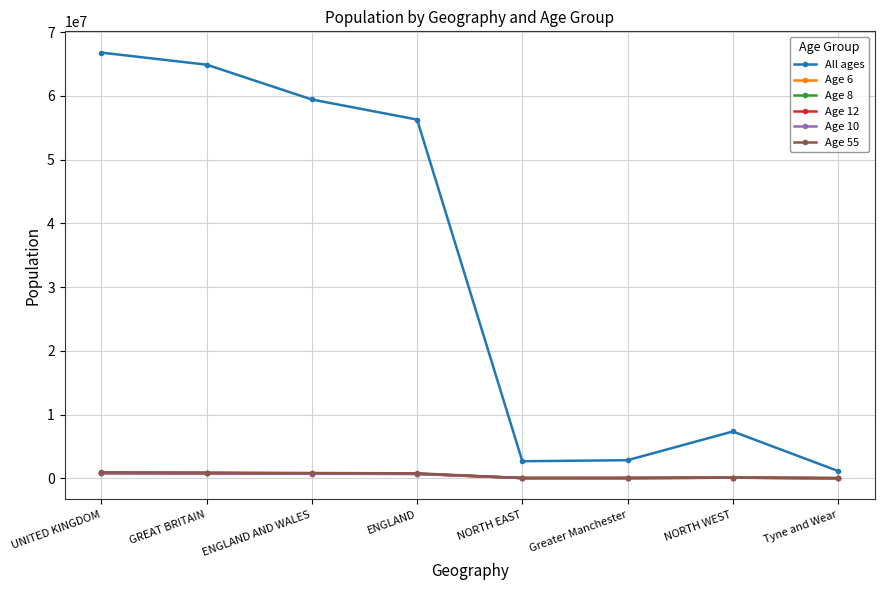

What is the label of the 8th point from the right?

UNITED KINGDOM